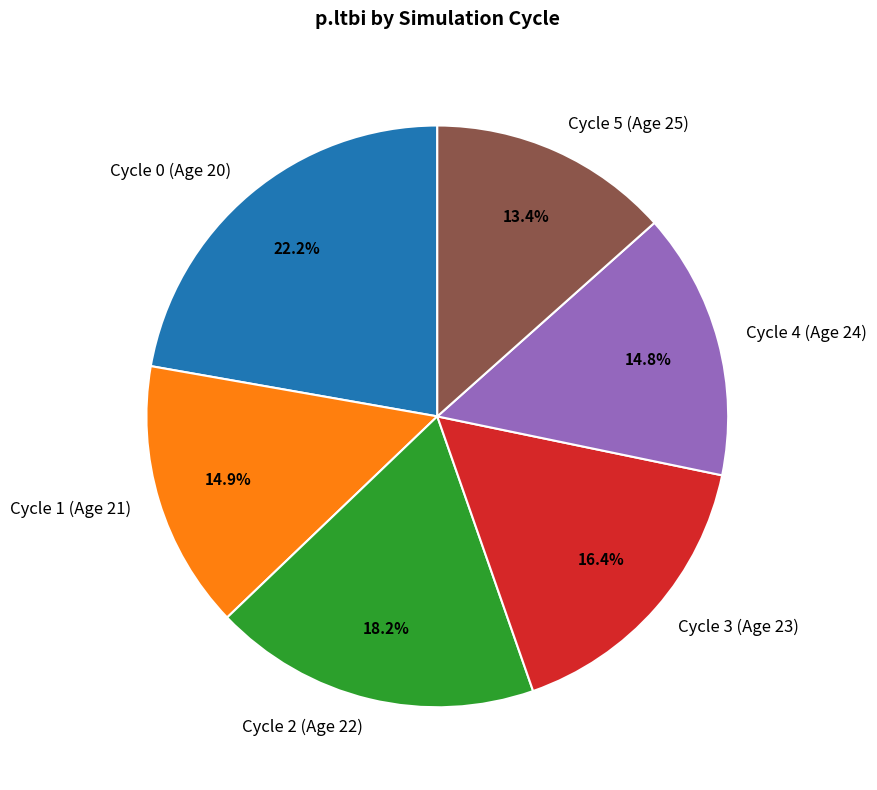

Which category has the smallest portion of the pie?

Cycle 5 (Age 25)